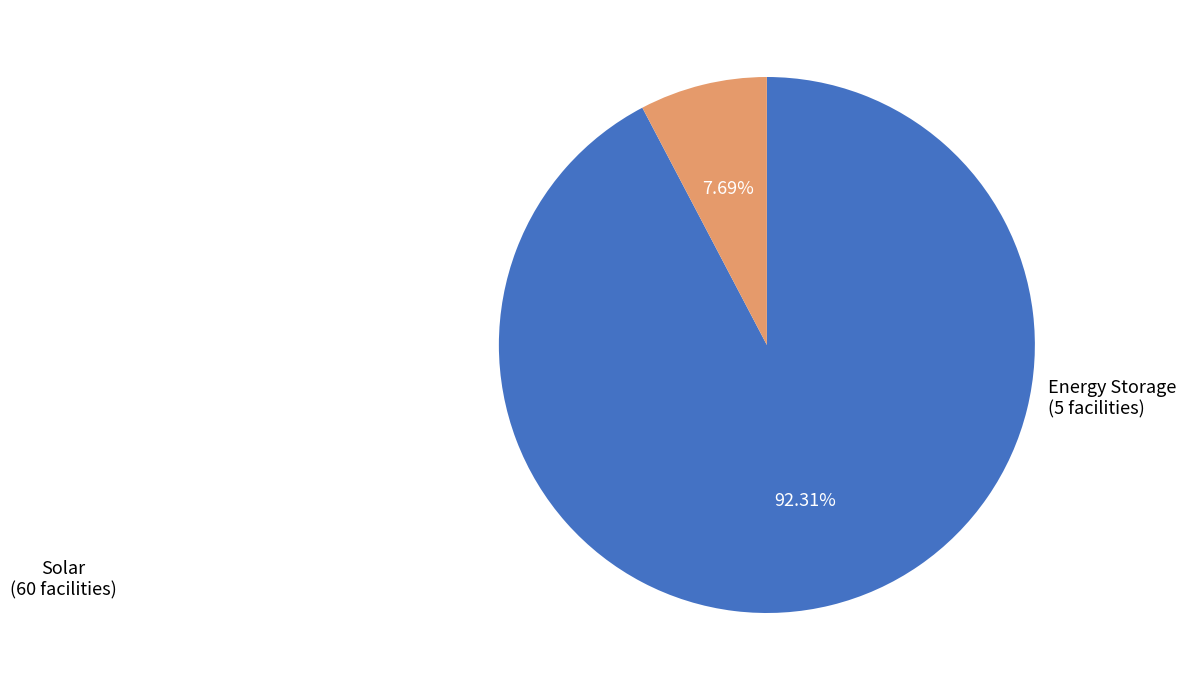

What is the largest slice in the pie chart?

Solar